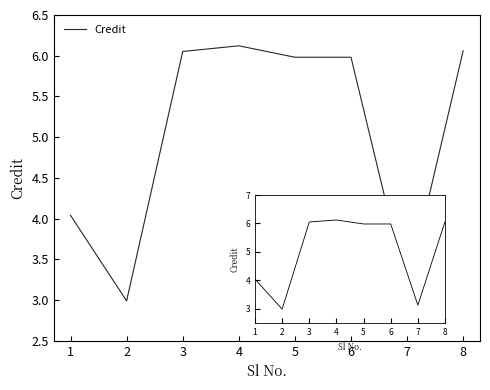

Between 2 and 7, which is larger?

7